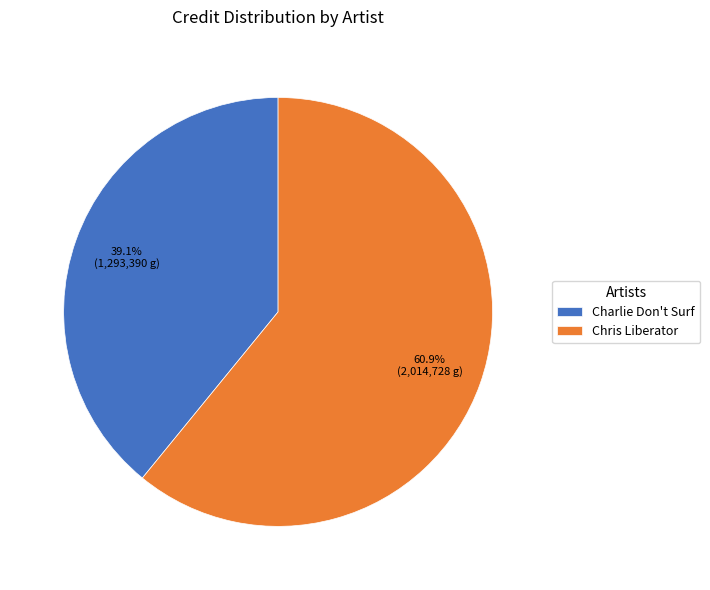

Do Chris Liberator and Charlie Don't Surf together represent more than half of the pie?

Yes